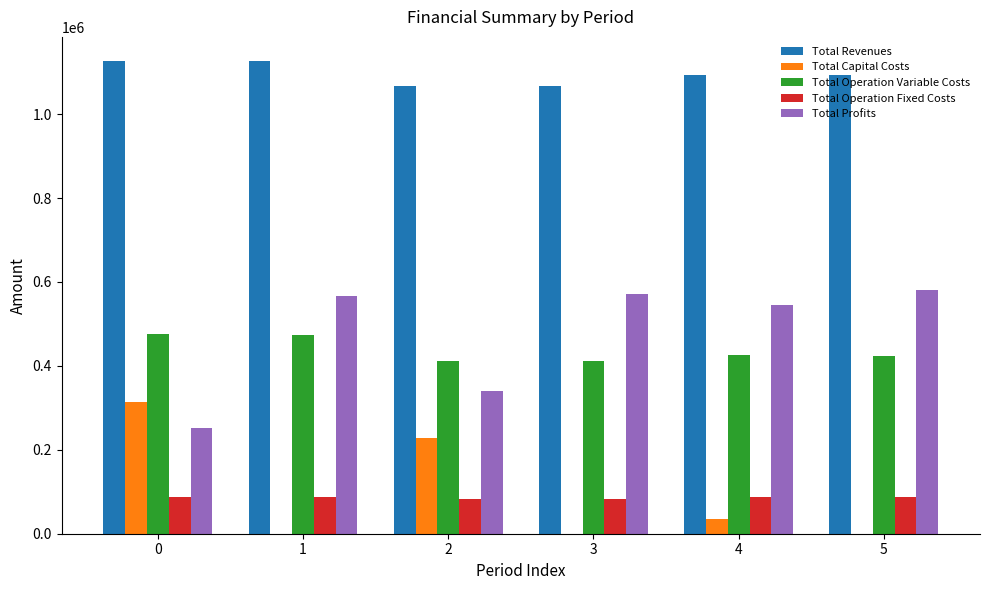

What are all the series names shown in the legend?

Total Revenues, Total Capital Costs, Total Operation Variable Costs, Total Operation Fixed Costs, Total Profits